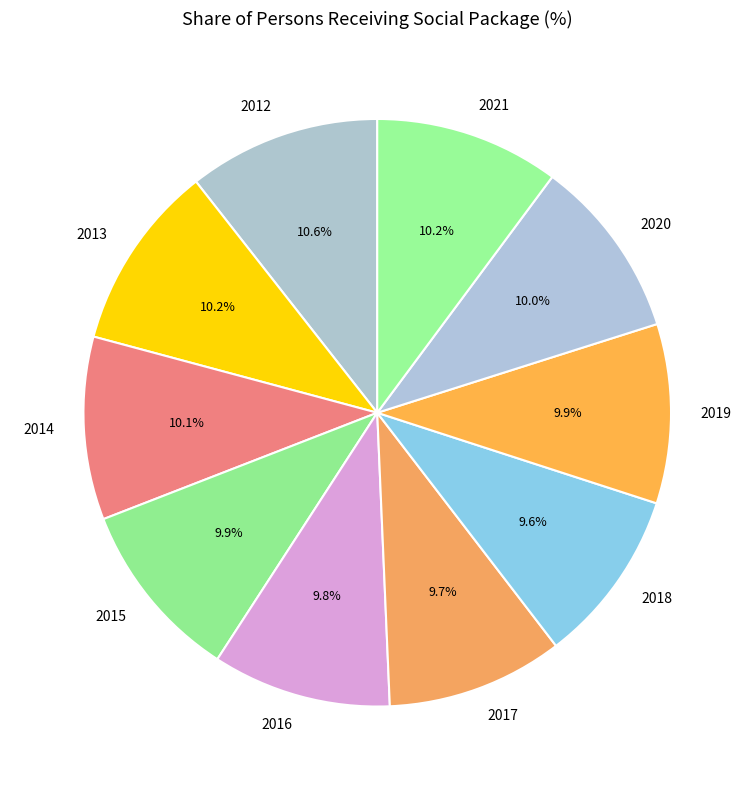

Is the sum of 2021 and 2018 greater than half?

No